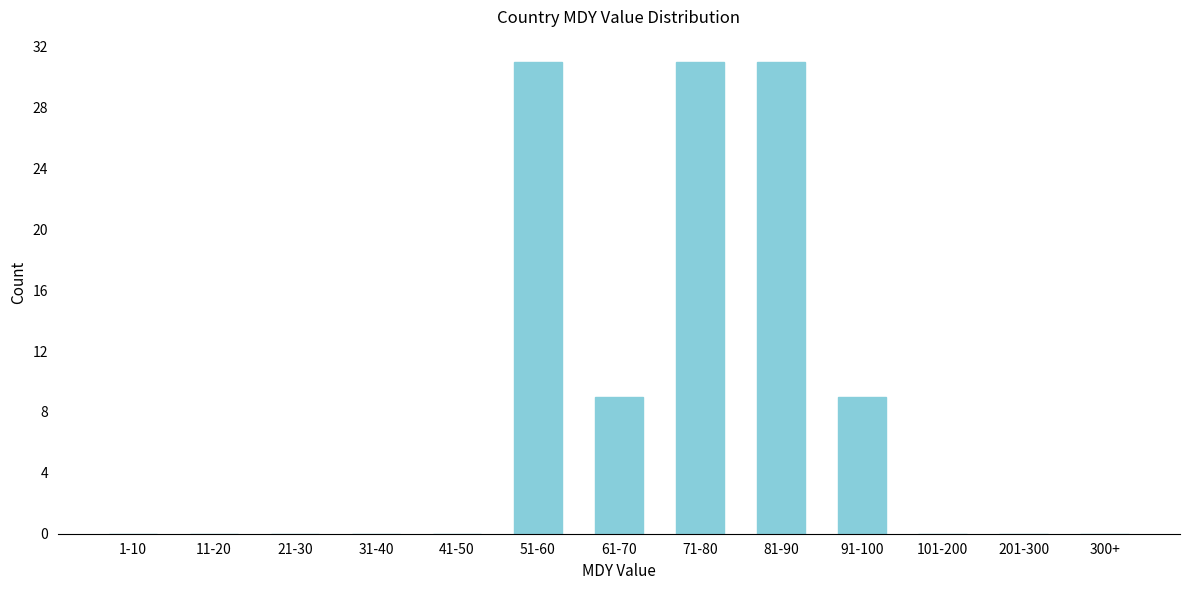

Reading left to right, extract all data points from this chart.

1-10=0	11-20=0	21-30=0	31-40=0	41-50=0	51-60=31	61-70=9	71-80=31	81-90=31	91-100=9	101-200=0	201-300=0	300+=0